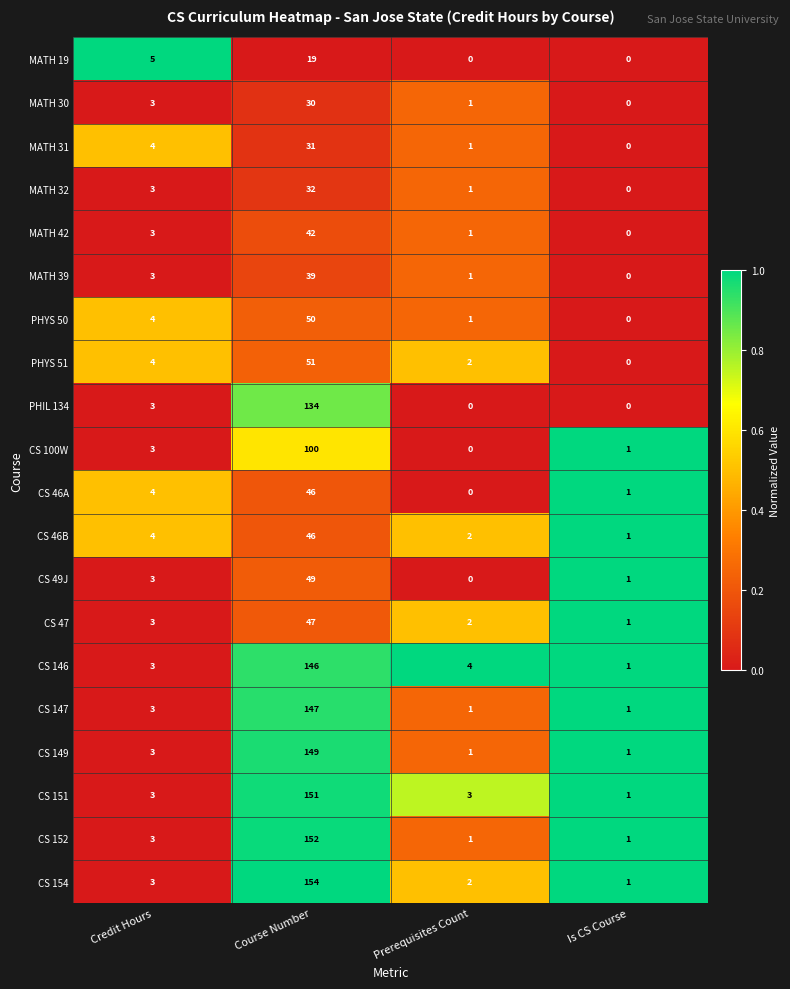

How many values in the MATH 39 series are below 3?

2